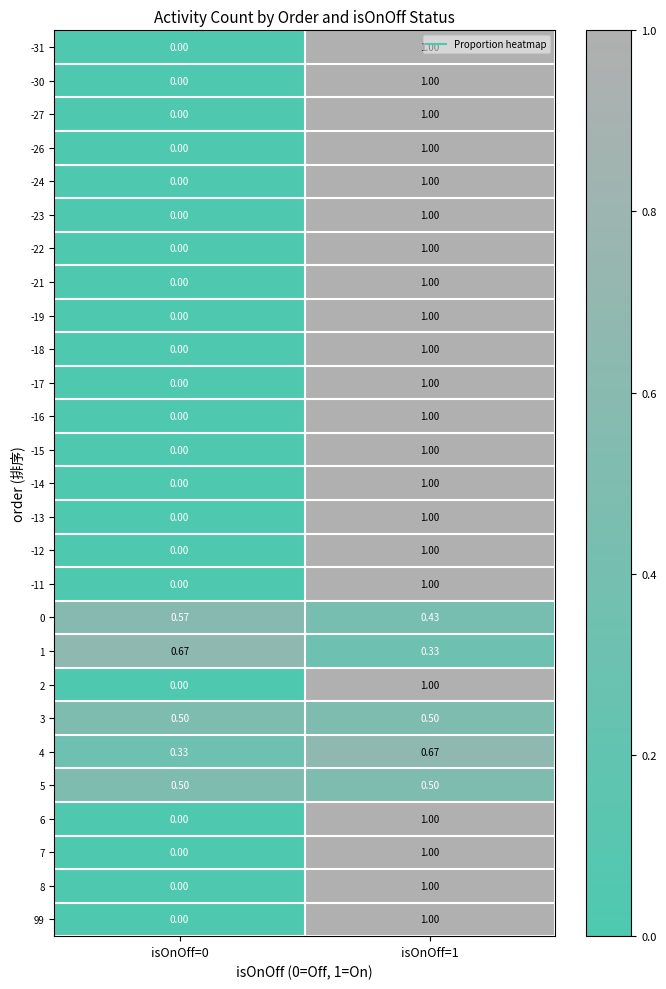

Is the value of -30 at isOnOff=0 greater than the value of 6 at isOnOff=1?

No